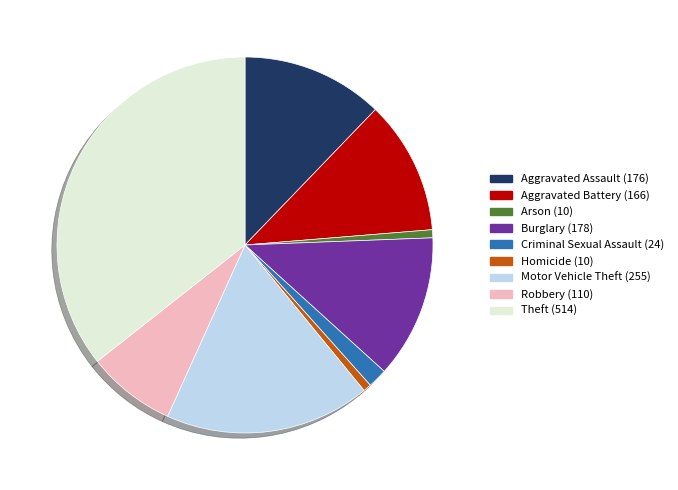

Is Theft the majority of the pie?

No